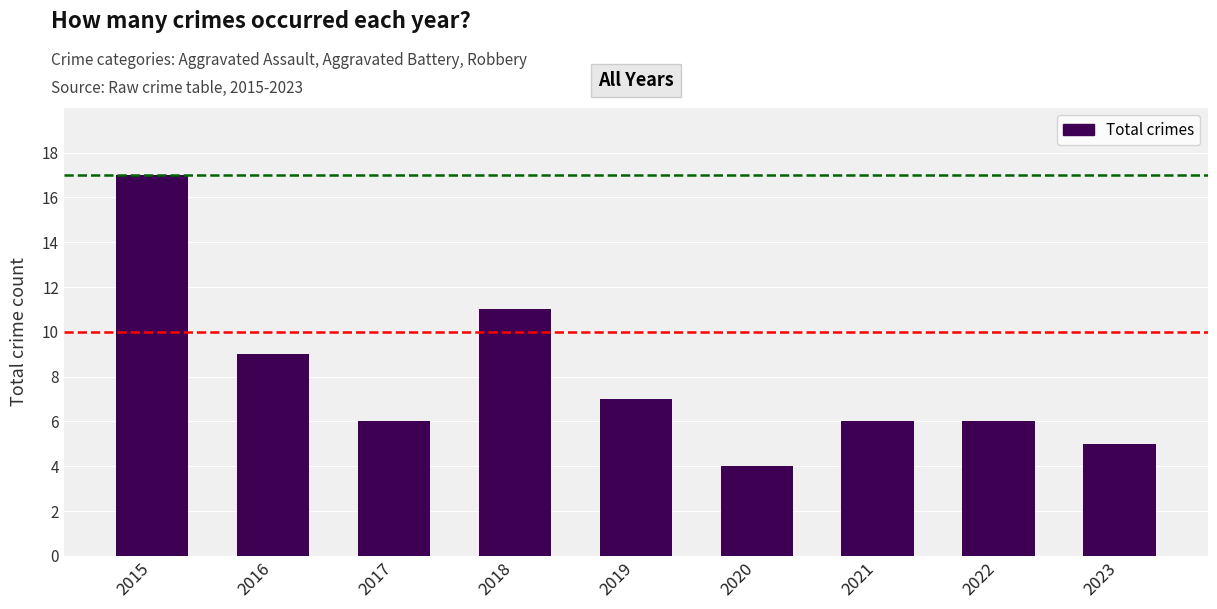

What is the sum of the values at 2021 and 2020?

10